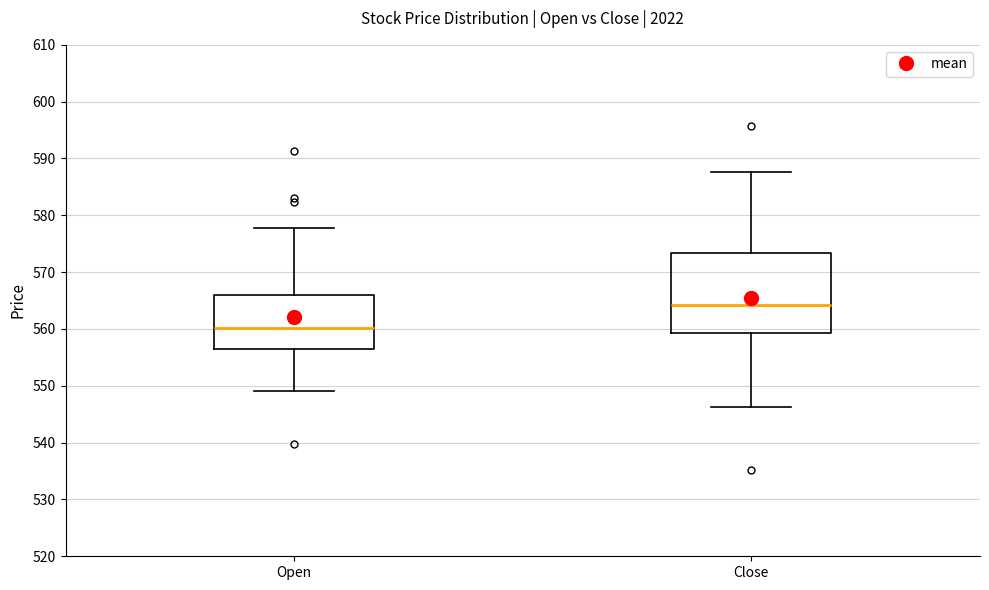

Which box is the tallest, from its lower edge to its upper edge?

Close